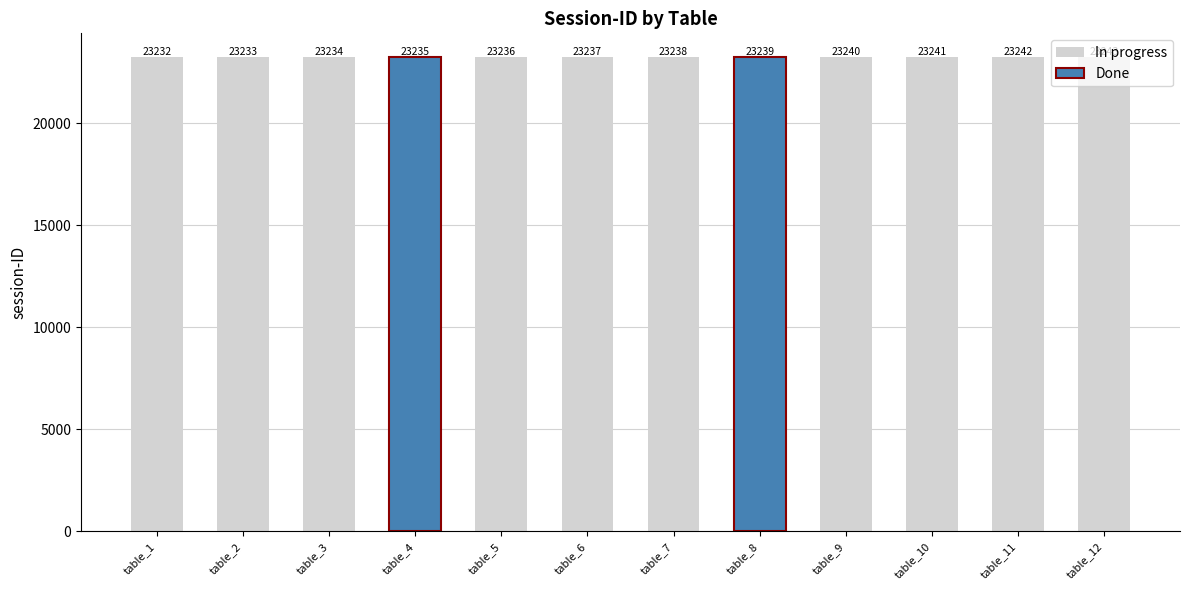

Rank the categories by value from lowest to highest.

absa.avaf_table_1, absa.avaf_table_2, absa.avaf_table_3, absa.avaf_table_4, absa.avaf_table_5, absa.avaf_table_6, absa.avaf_table_7, absa.avaf_table_8, absa.avaf_table_9, absa.avaf_table_10, absa.avaf_table_11, absa.avaf_table_12